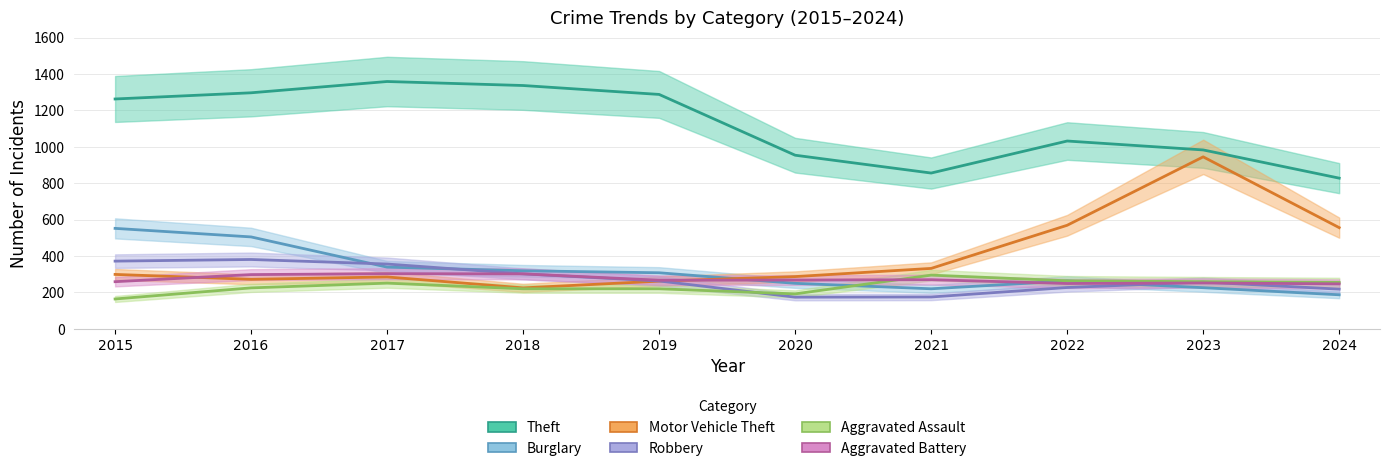

Which series has the largest total across all categories?

Theft